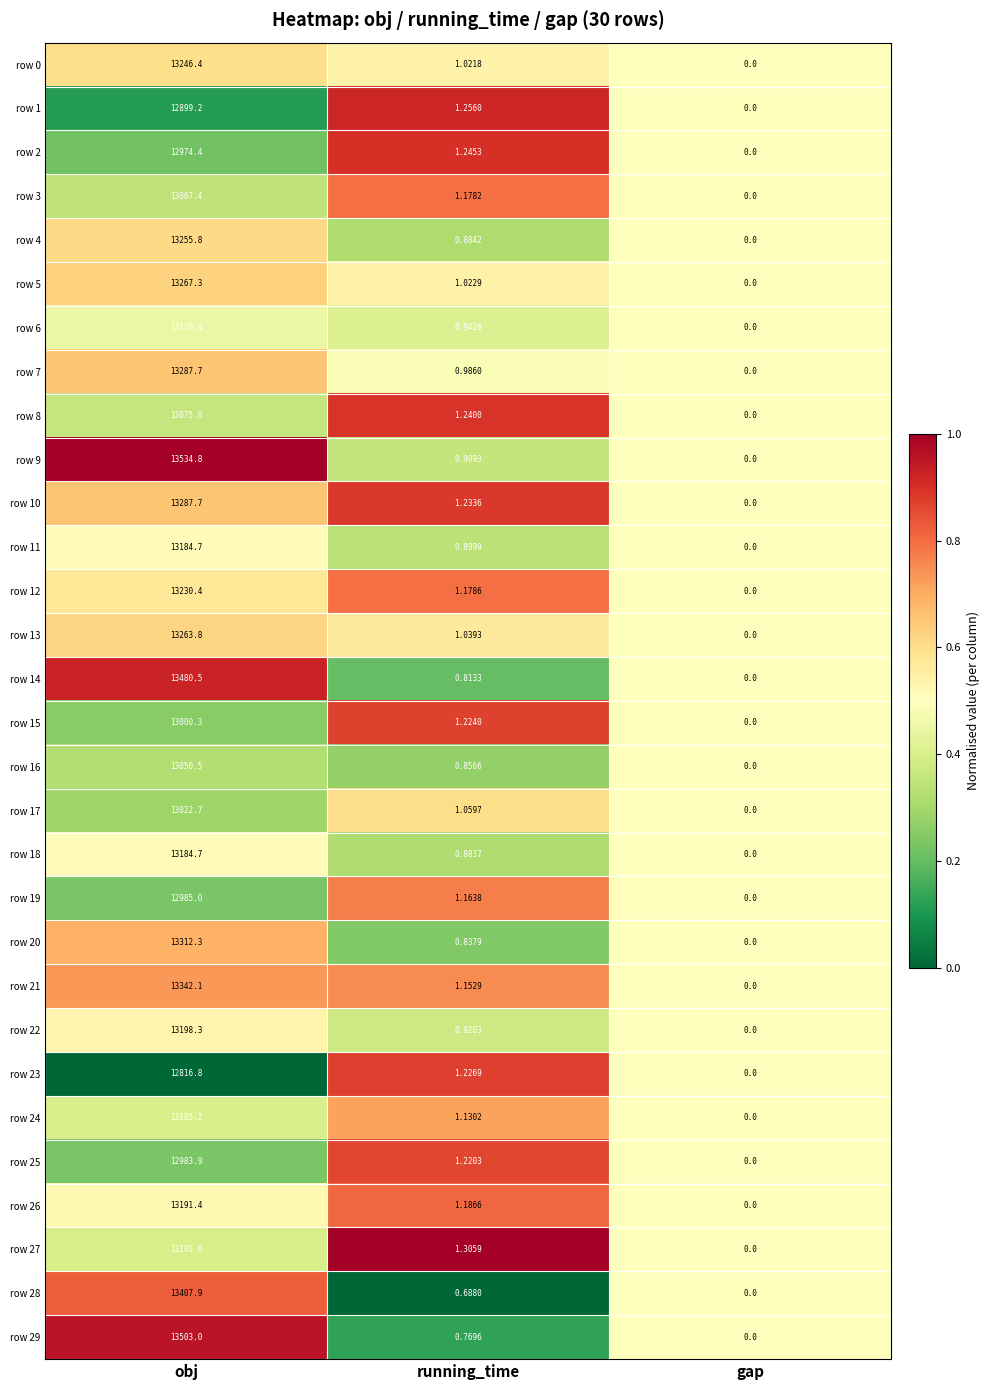

At which category is the sum across all series the highest?

obj